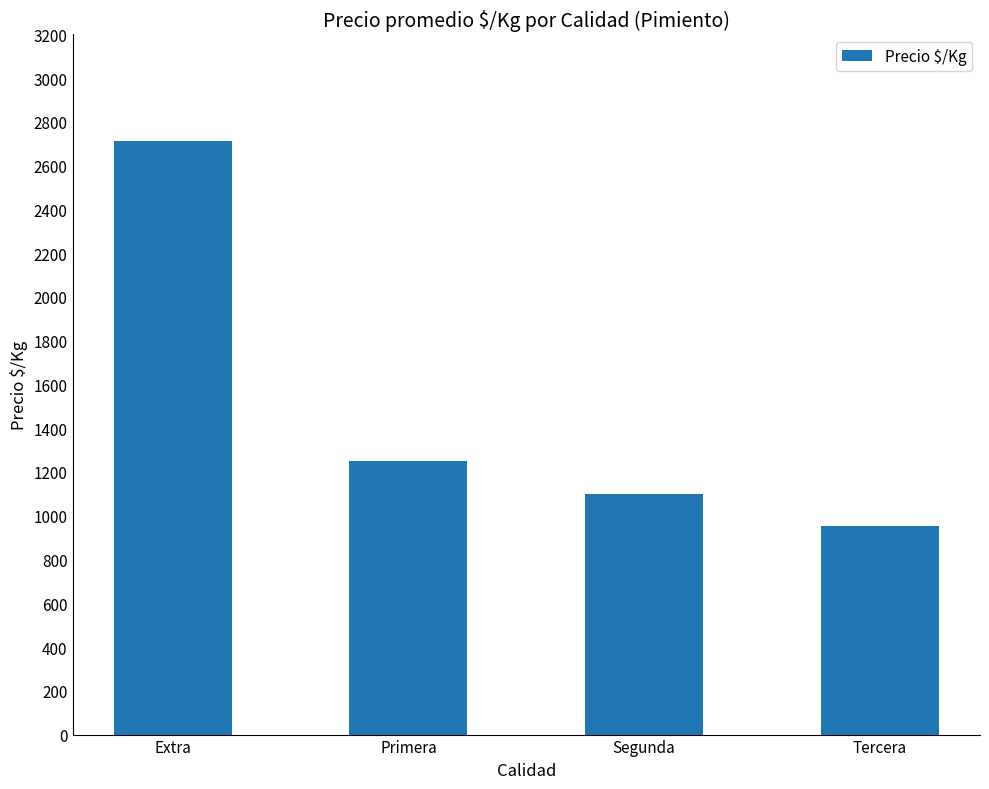

What is the ratio of the value at Extra to the value at Primera?

2.2